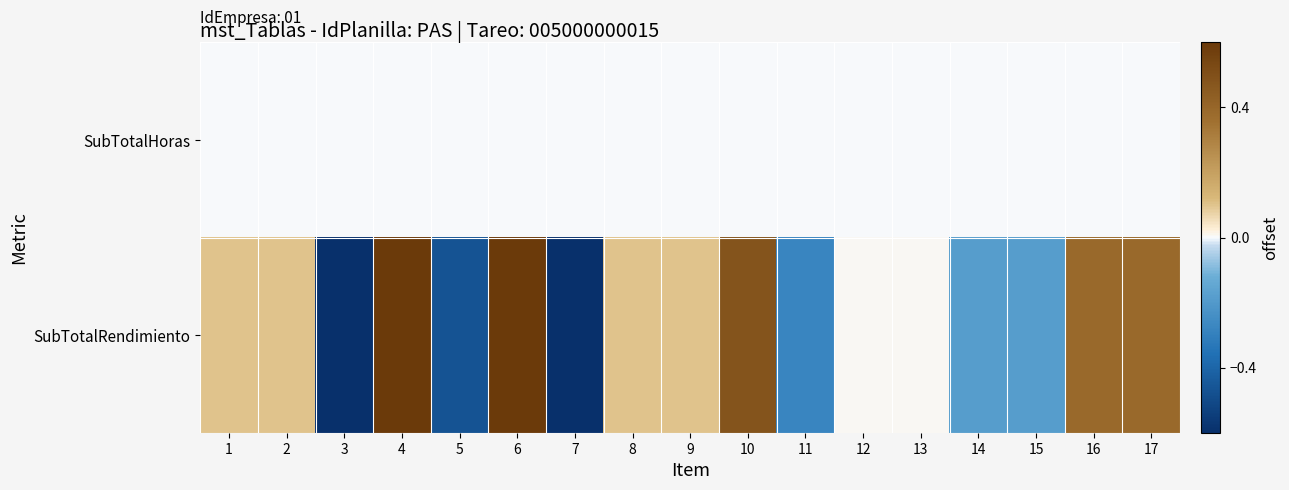

Rank the series by their maximum value, from lowest to highest.

SubTotalHoras, SubTotalRendimiento